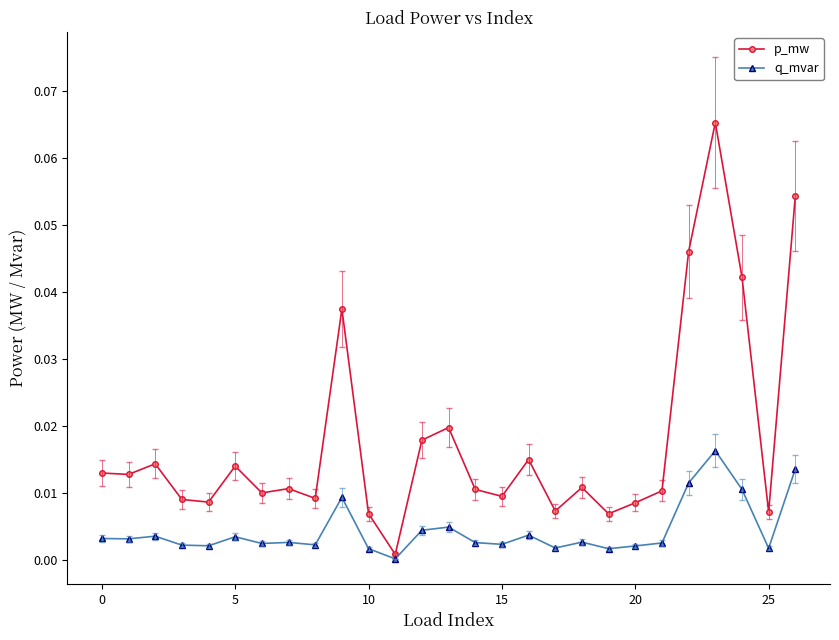

Rank the series by their maximum value, from lowest to highest.

q_mvar, p_mw